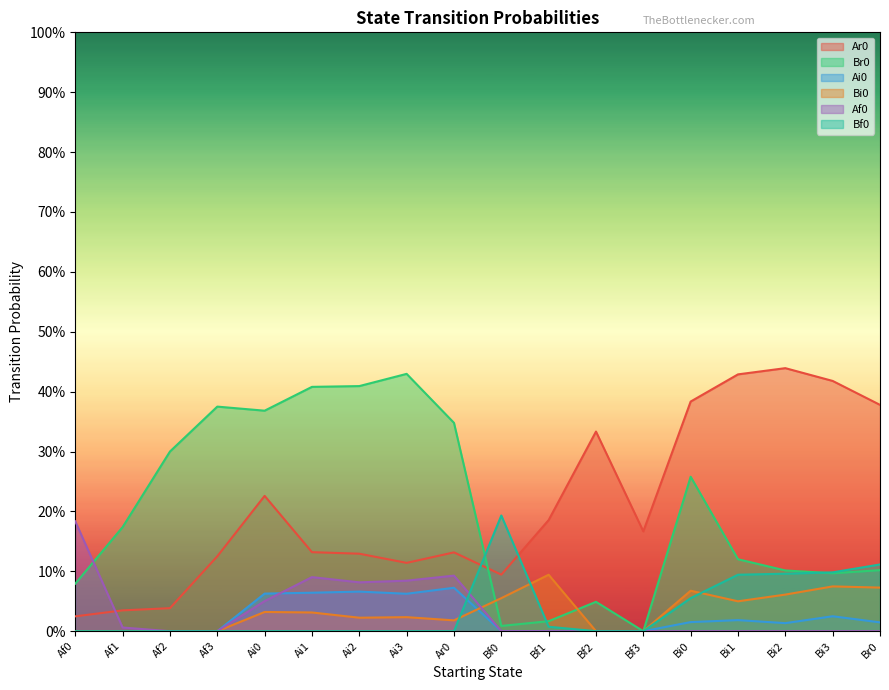

What is the average value of the Br0 series?

0.2